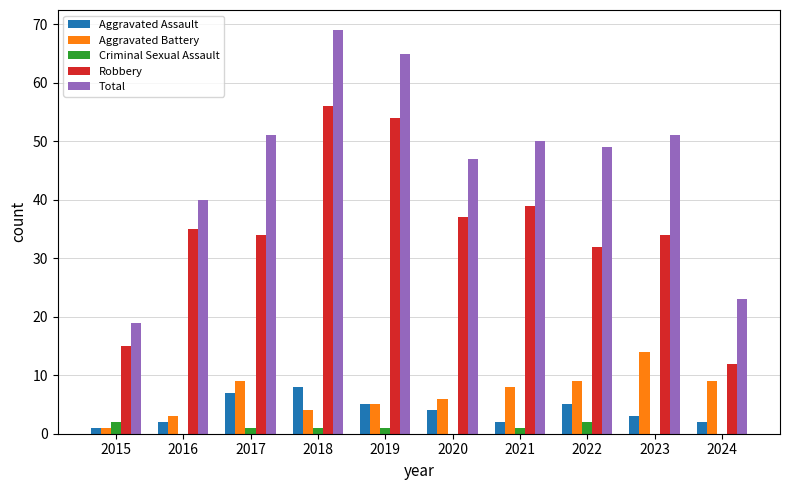

What is the sum of the Total values at 2016 and 2020?

87